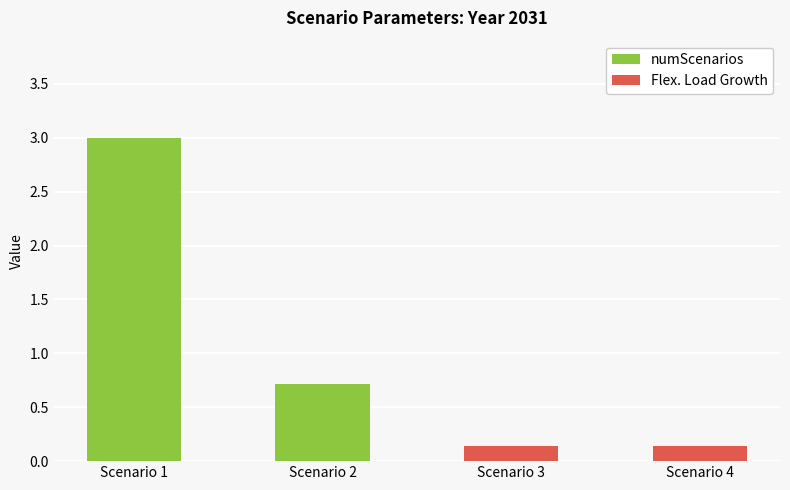

Which has a higher value, Scenario 4 or Scenario 1?

Scenario 1